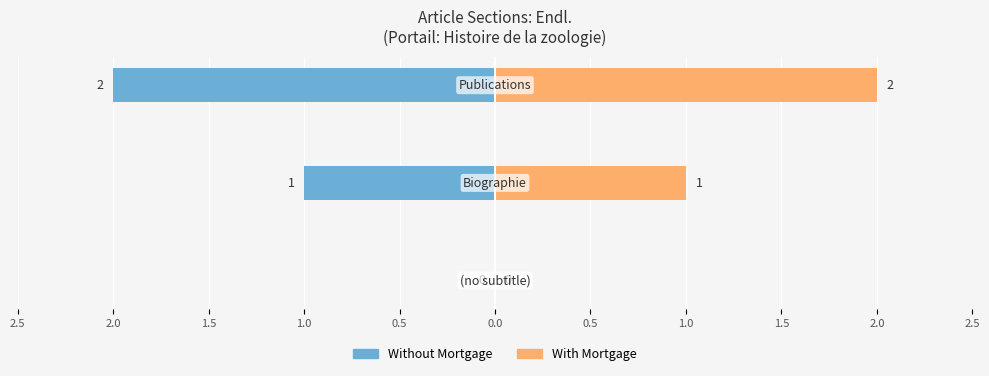

Does the chart contain any negative values?

Yes